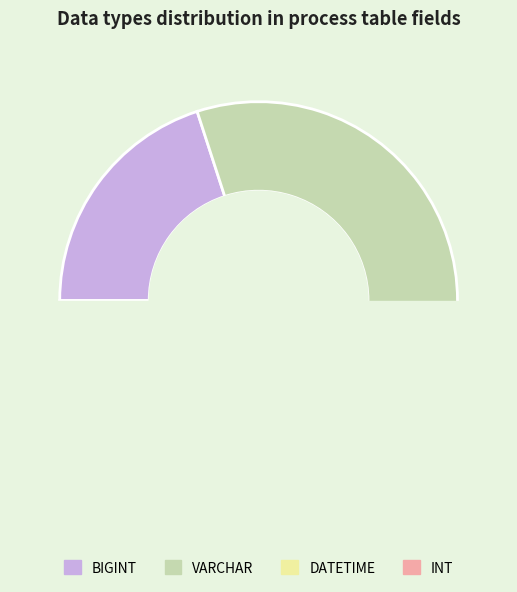

How many slices are in this pie chart?

4